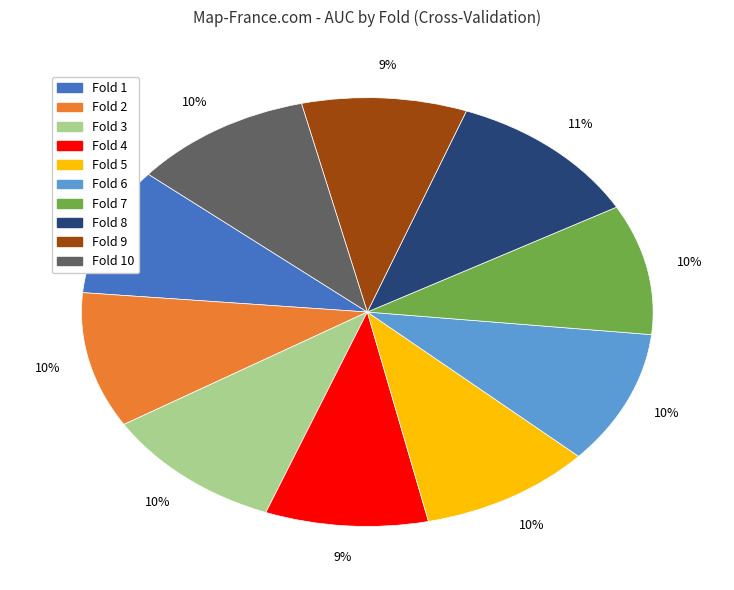

Is there a majority slice in this chart?

No